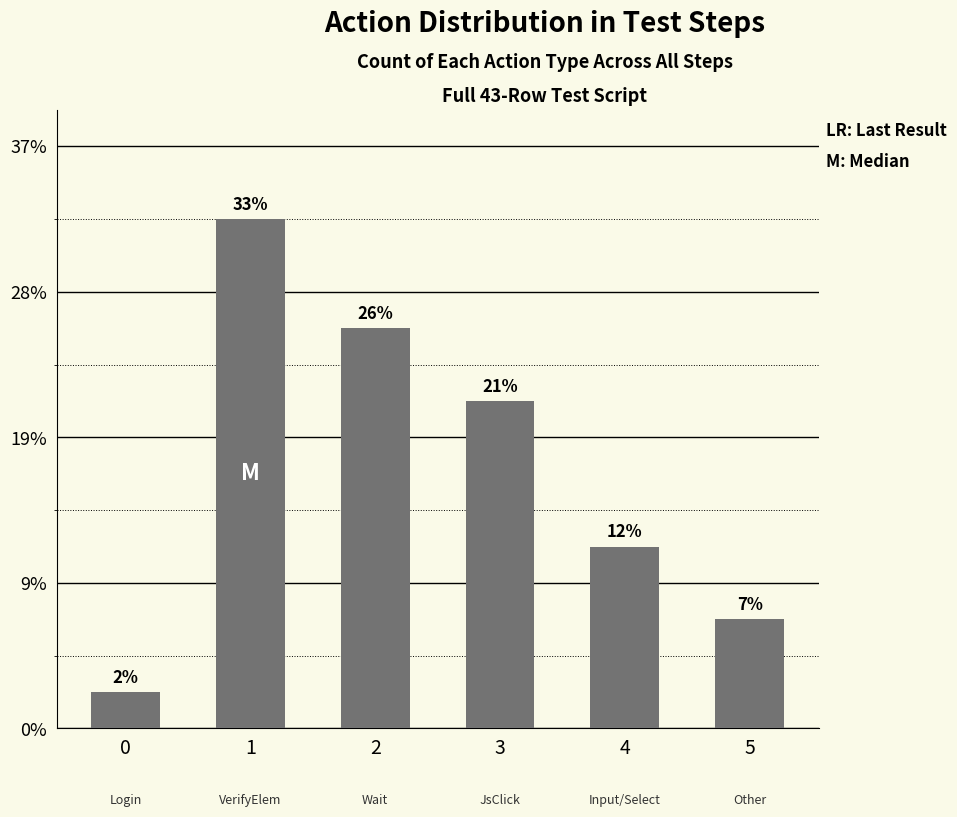

What is the sum of the values at 1 and 3?

23